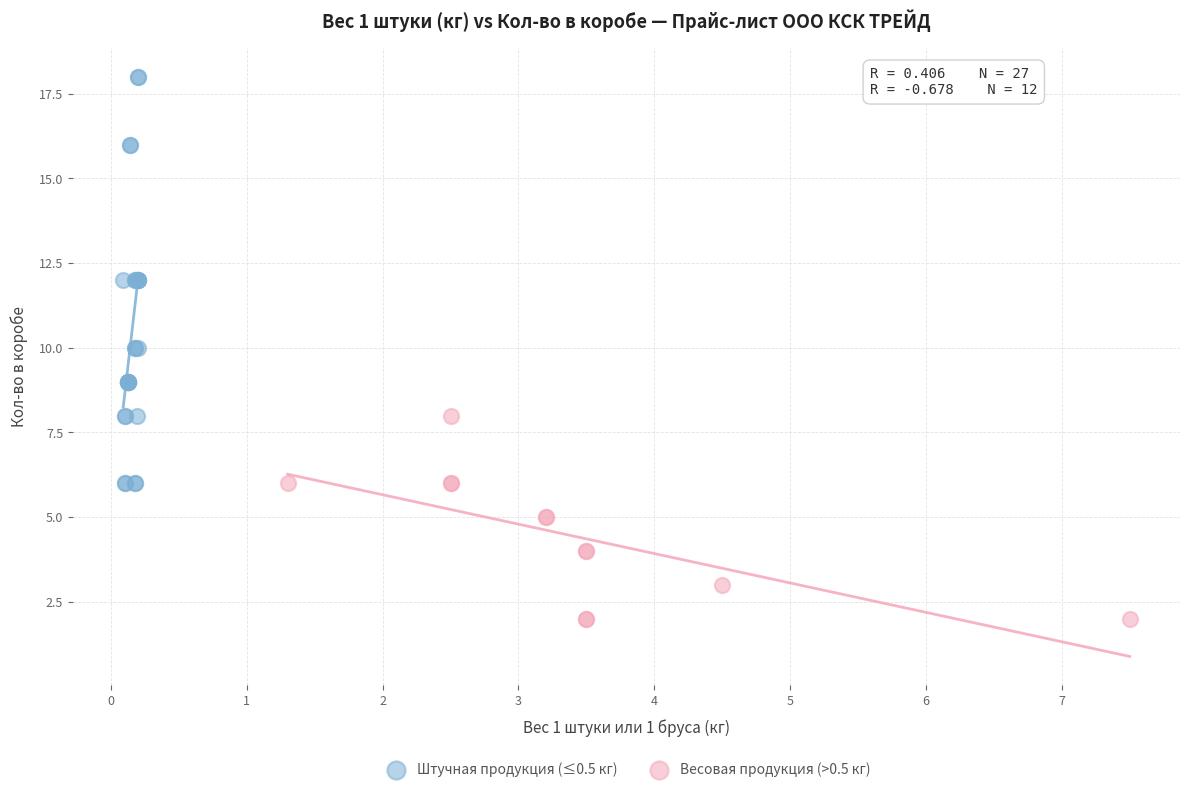

Which series contains the highest Y value?

Штучная продукция (≤0.5 кг)